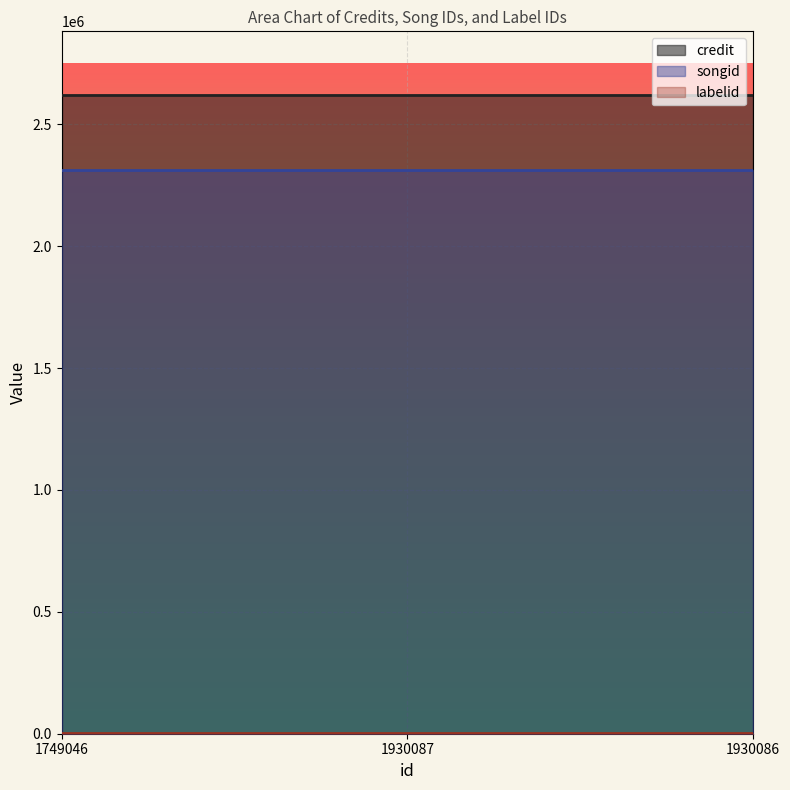

What position from the left is 1930086?

3